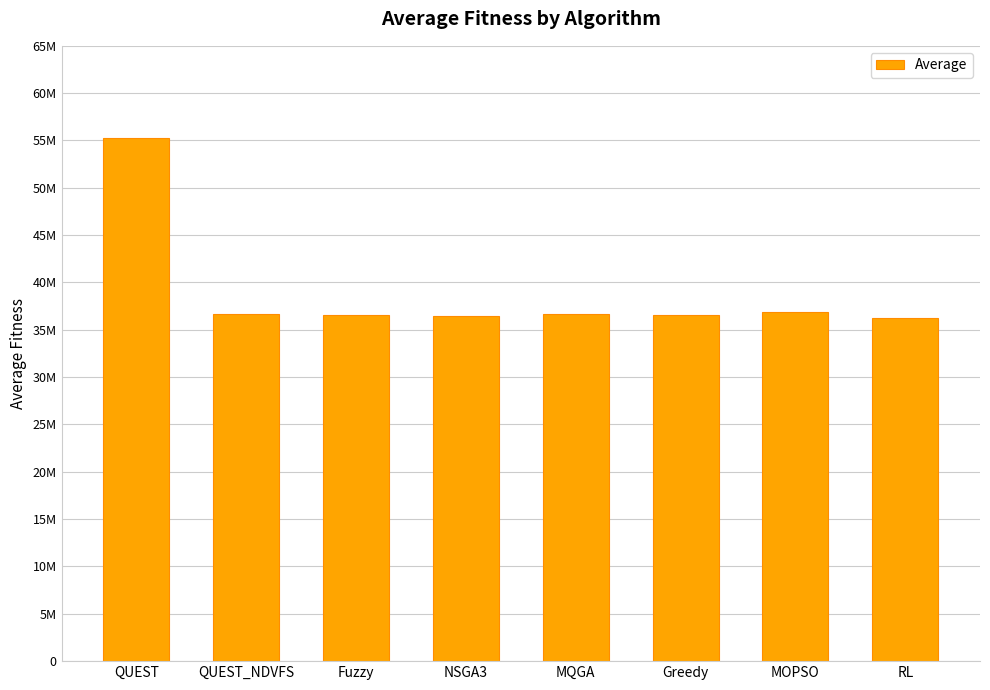

What is the difference between the second highest and second lowest values?

399517.1